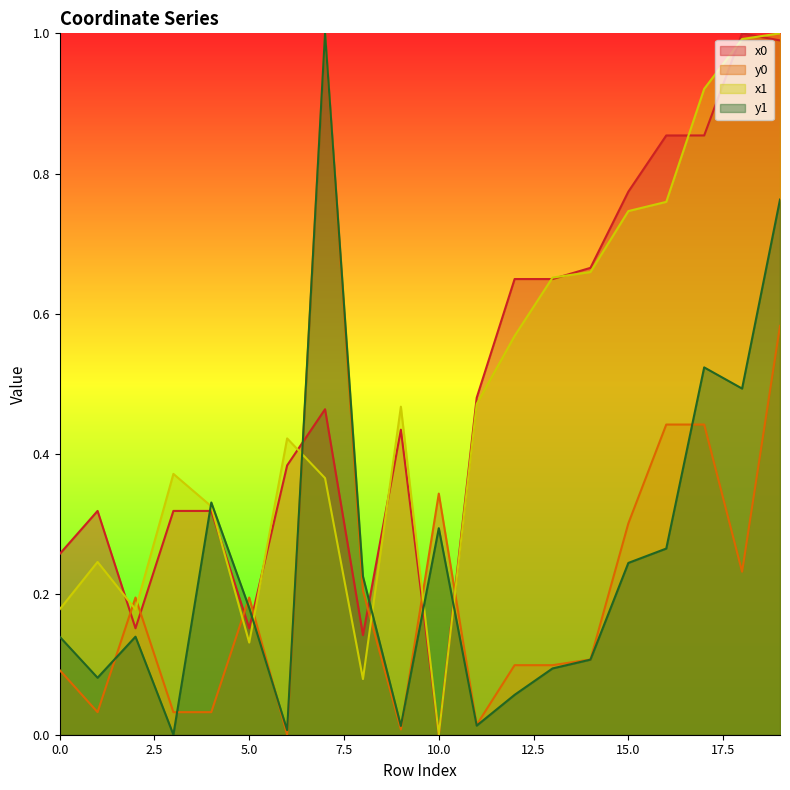

True or false: x0 has a value of 0.3 at 7.

False